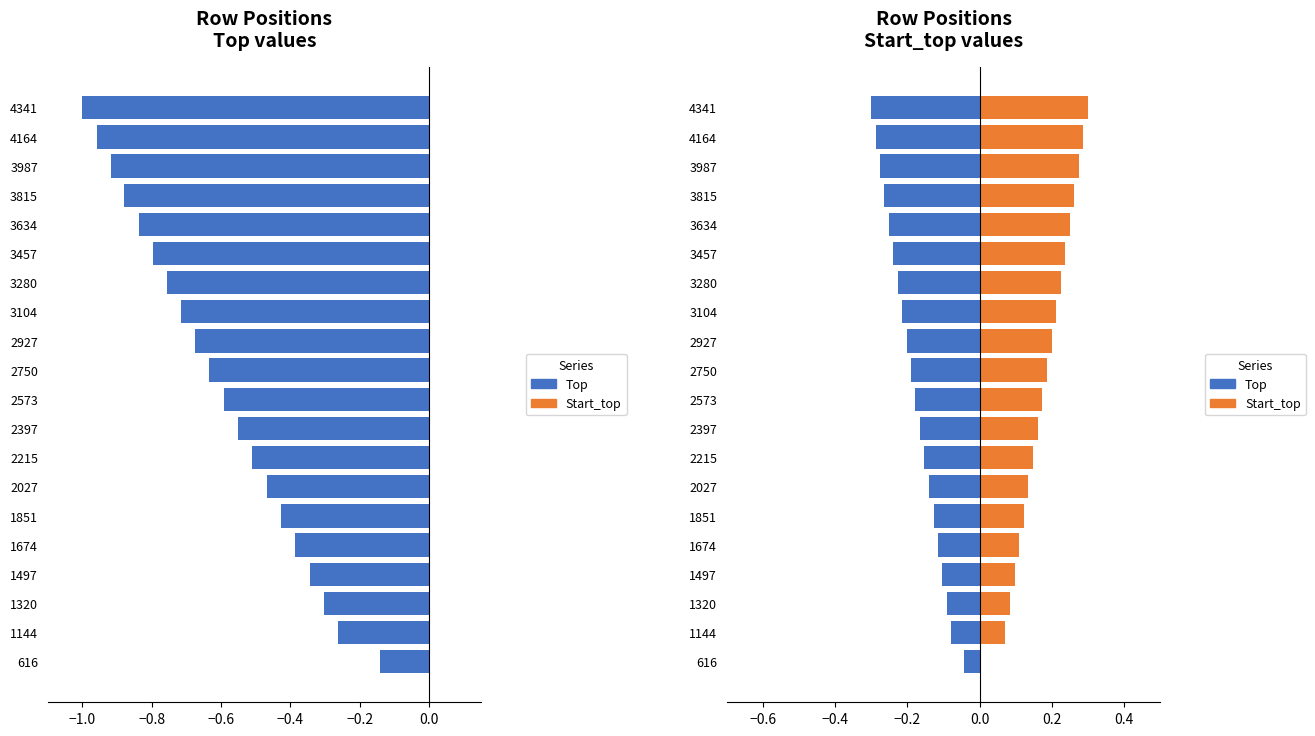

Which has a higher value, 1497 or 2215?

1497